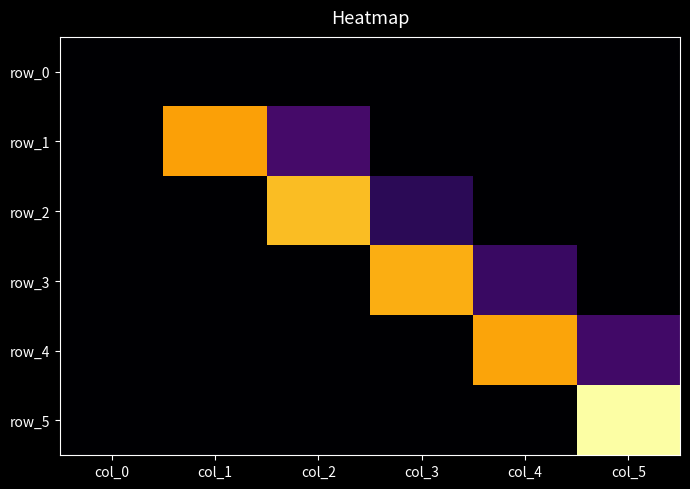

Reading left to right, extract all data points from this chart.

row_0: col_0=0.0	col_1=0.0	col_2=0.0	col_3=0.0	col_4=0.0	col_5=0.0
row_1: col_0=0.0	col_1=0.8	col_2=0.2	col_3=0.0	col_4=0.0	col_5=0.0
row_2: col_0=0.0	col_1=0.0	col_2=0.9	col_3=0.1	col_4=0.0	col_5=0.0
row_3: col_0=0.0	col_1=0.0	col_2=0.0	col_3=0.8	col_4=0.2	col_5=0.0
row_4: col_0=0.0	col_1=0.0	col_2=0.0	col_3=0.0	col_4=0.8	col_5=0.2
row_5: col_0=0.0	col_1=0.0	col_2=0.0	col_3=0.0	col_4=0.0	col_5=1.0